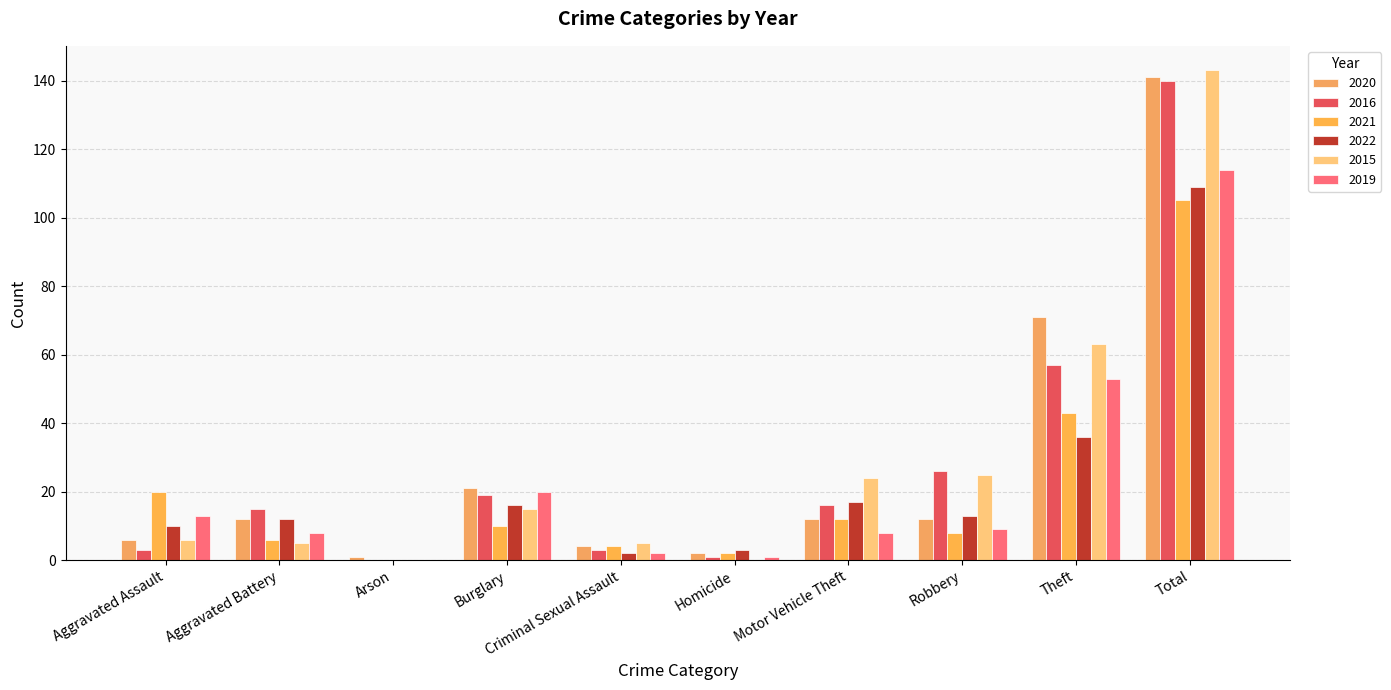

The 2015 series shows 24 at Motor Vehicle Theft. True or false?

True